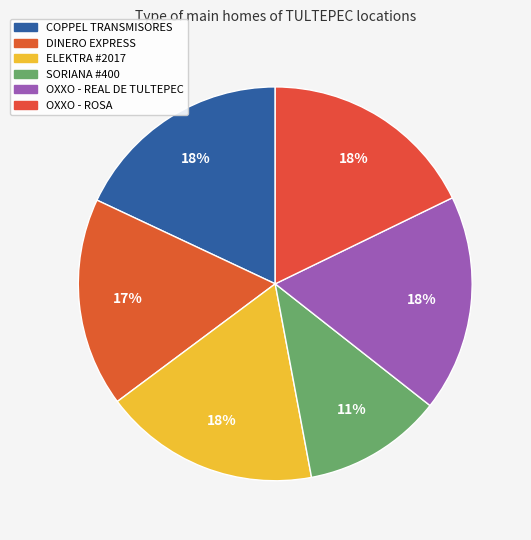

Which slice is the largest?

COPPEL TRANSMISORES - TULTEPEC - HACIEND